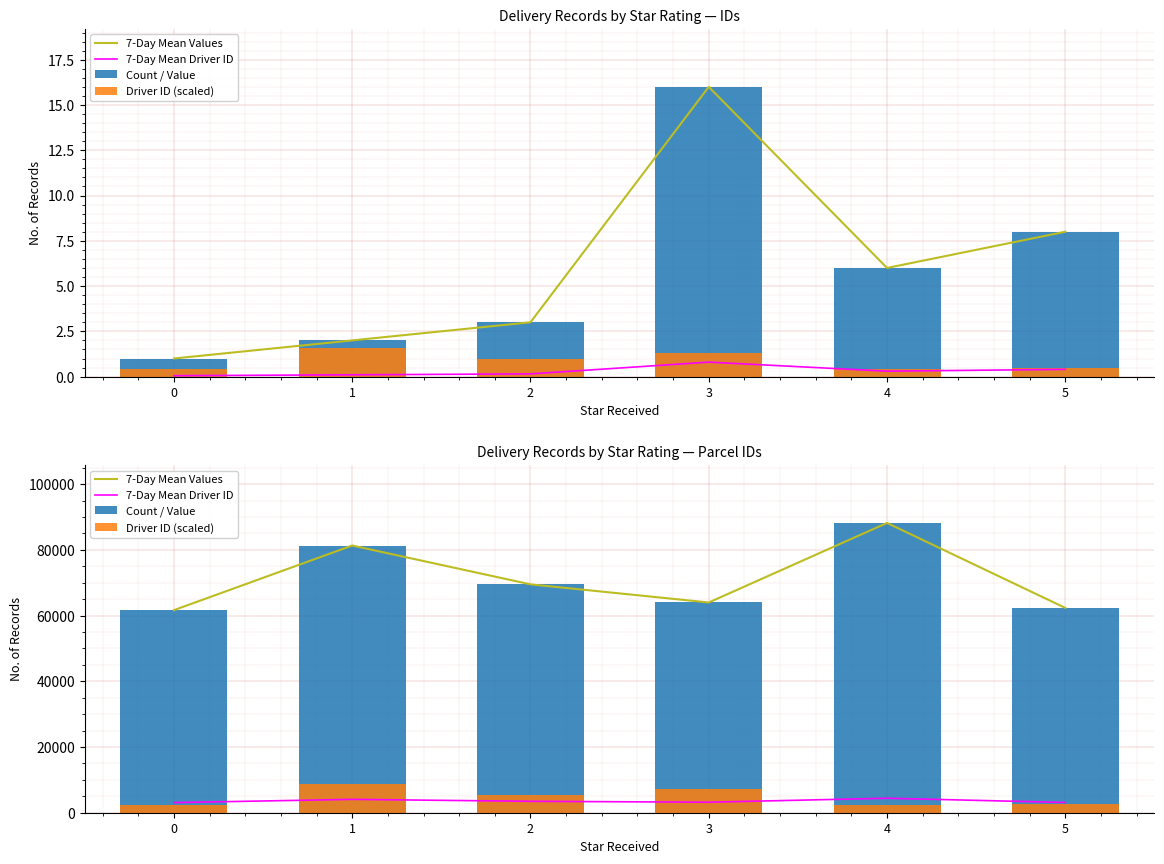

The 7-Day Mean Values series shows 100534.8 at 5. True or false?

False